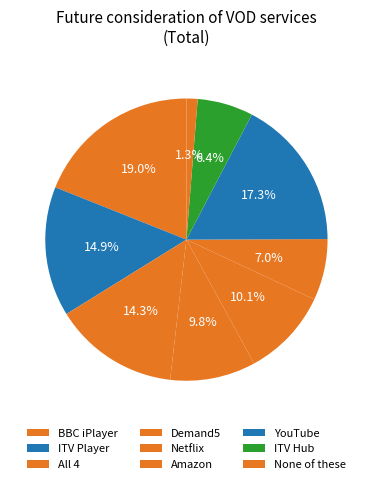

How many slices are in this pie chart?

9